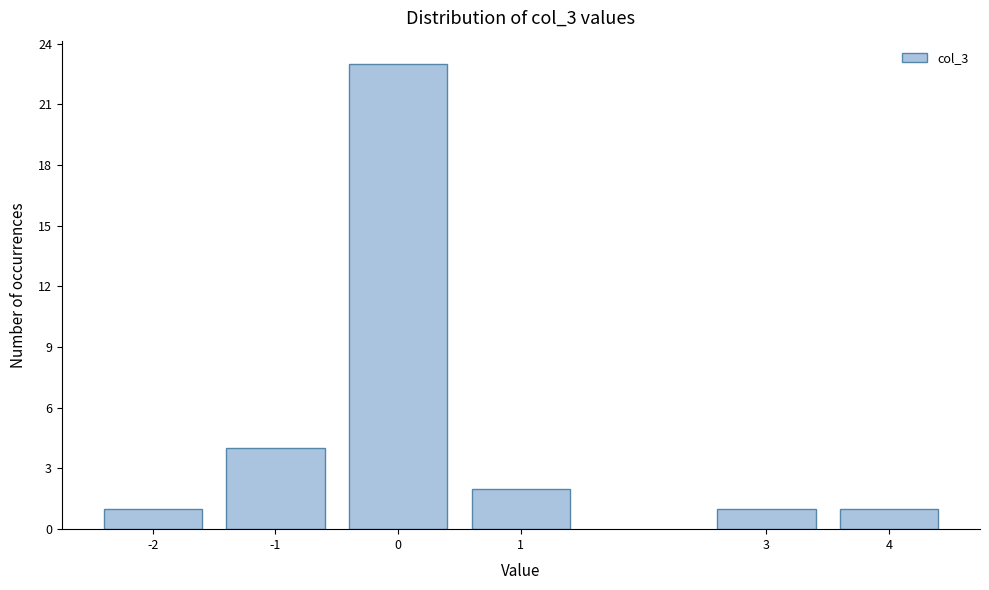

Reading left to right, transcribe all the data shown in this chart.

-2=1	-1=4	0=23	1=2	3=1	4=1